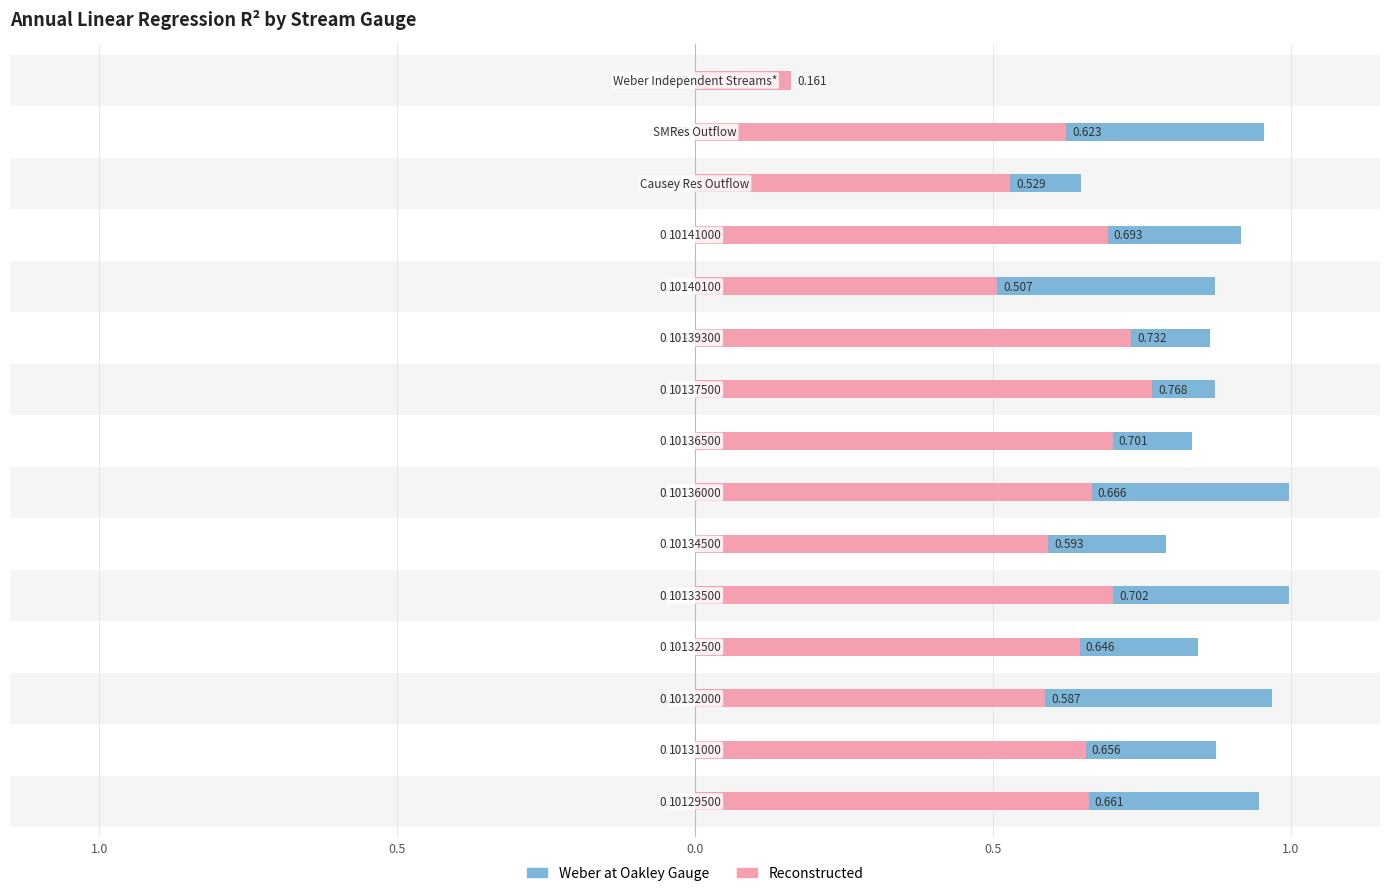

The value of Weber at Oakley Gauge at 8 is 0.9. True or false?

True